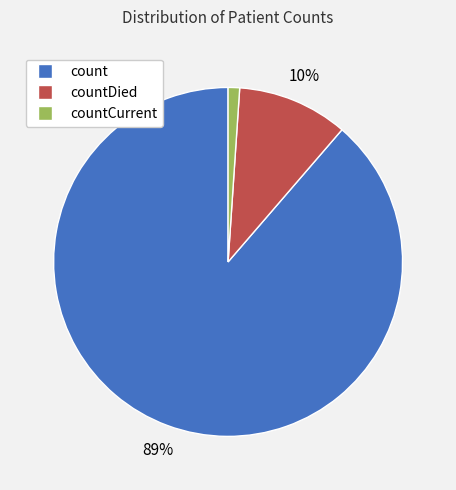

To the nearest percent, what portion does countDied represent?

10%